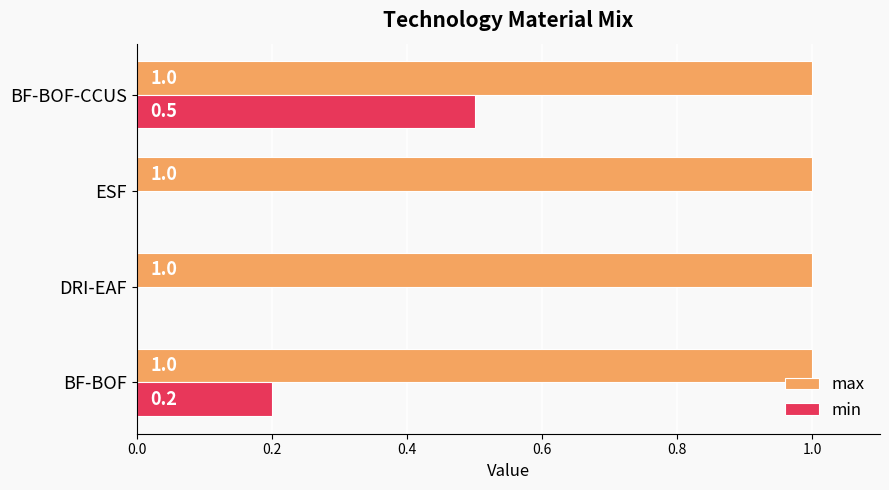

Which category has the highest value in the min series?

BF-BOF-CCUS